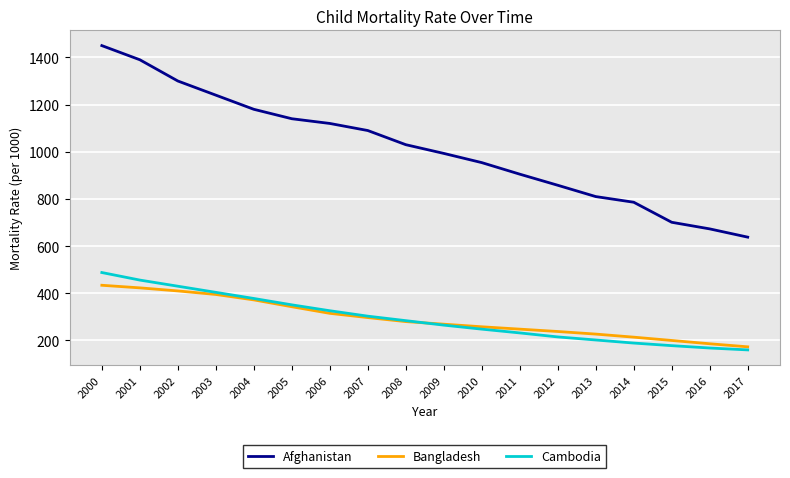

True or false: Cambodia has a value of 430 at 2002.

True